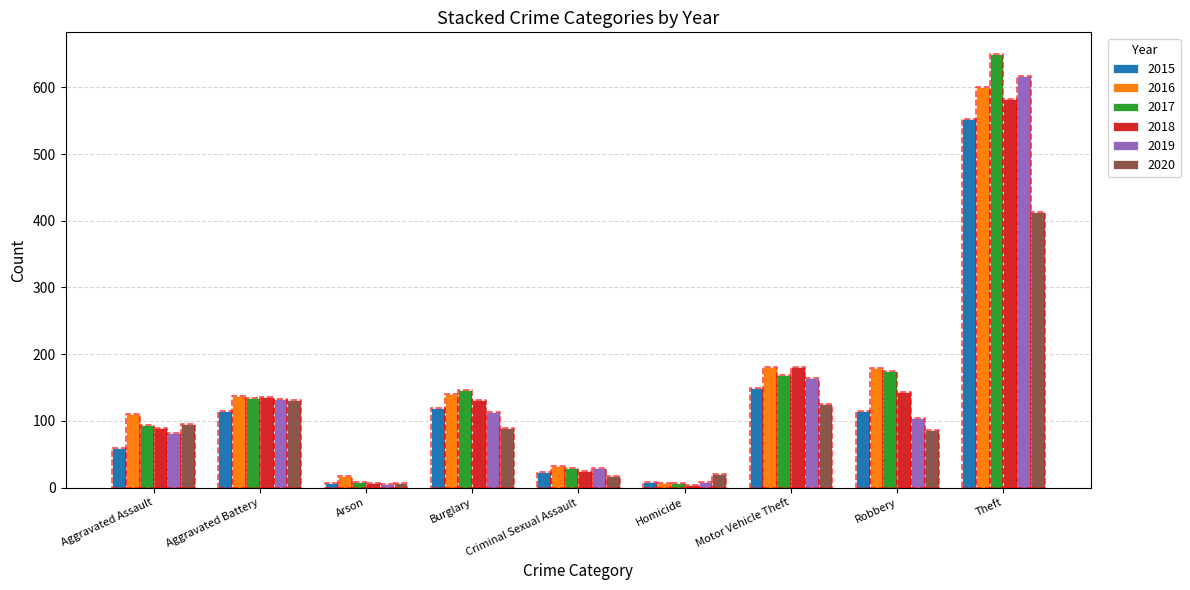

At which label is 2015 closest to 280?

Motor Vehicle Theft